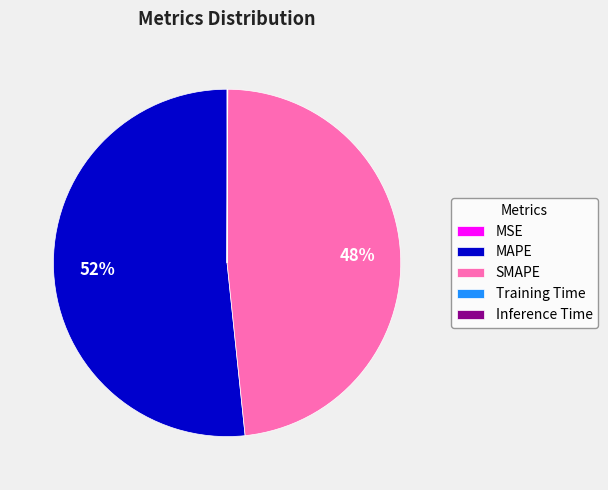

Approximately how many times larger is the value at SMAPE compared to MAPE?

0.9